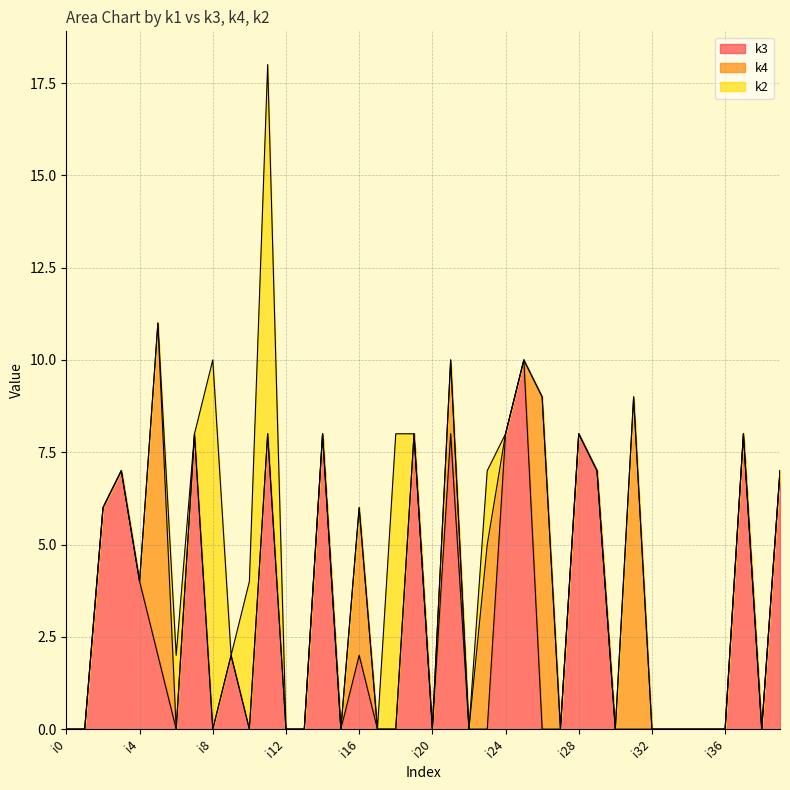

Does the chart have visible grid lines?

Yes